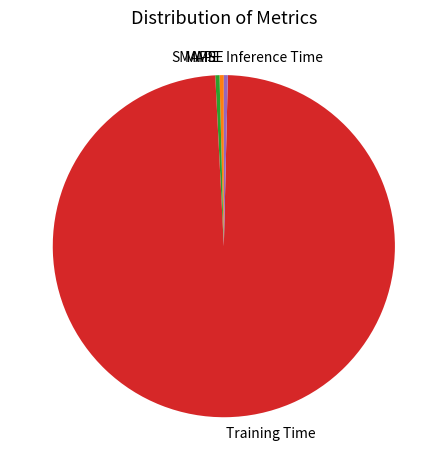

What is the largest slice in the pie chart?

Training Time